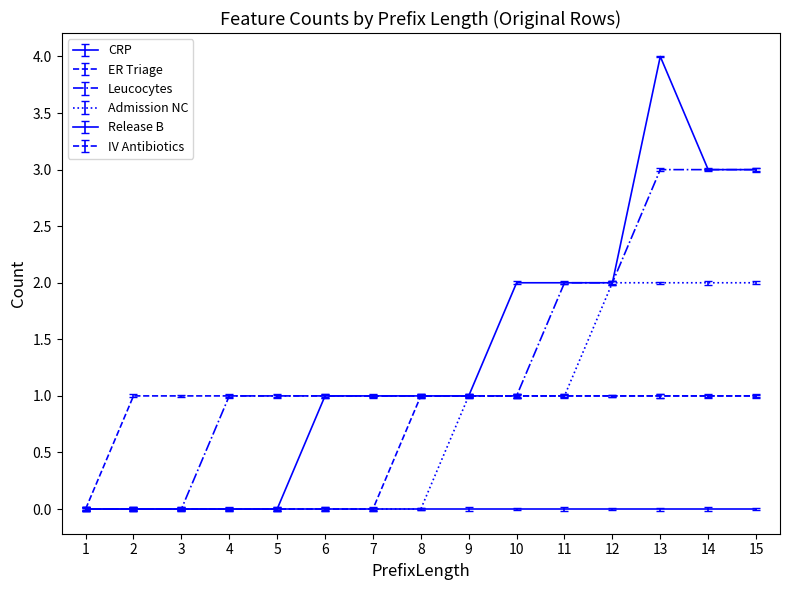

What is the maximum value shown in the chart?

4